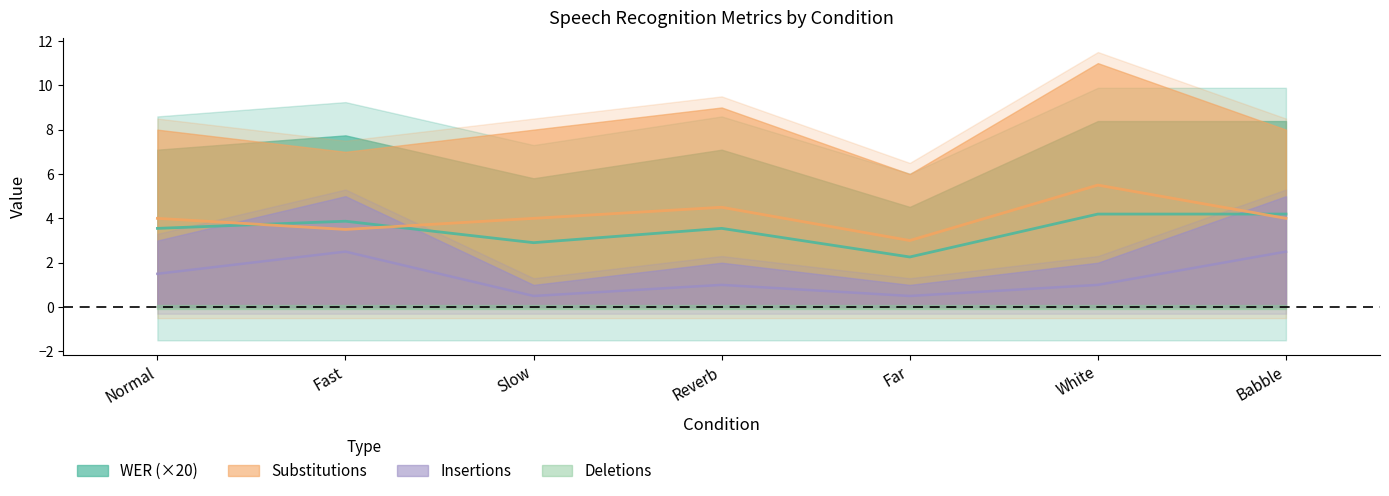

Where is the first local maximum for WER?

Fast